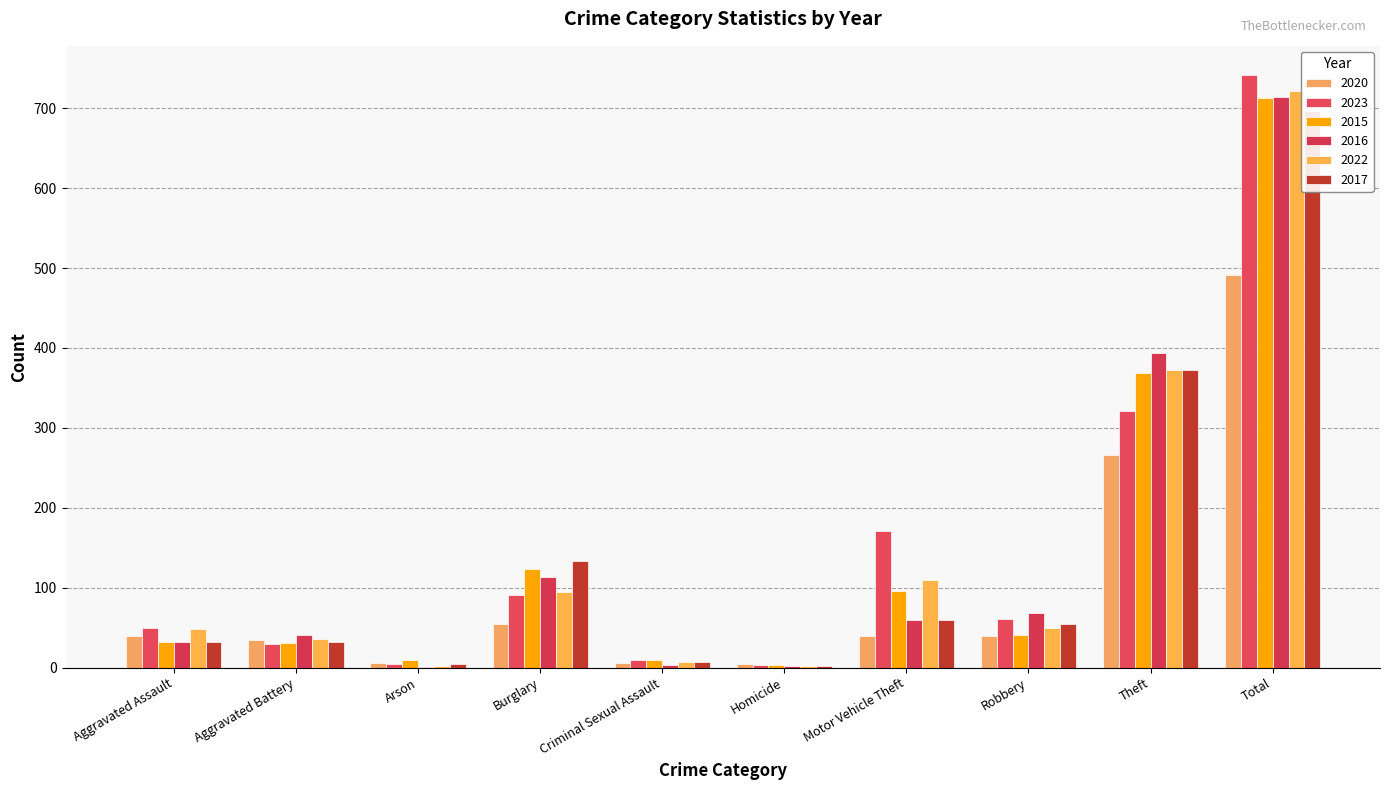

What is the highest value of the 2023 series?

741